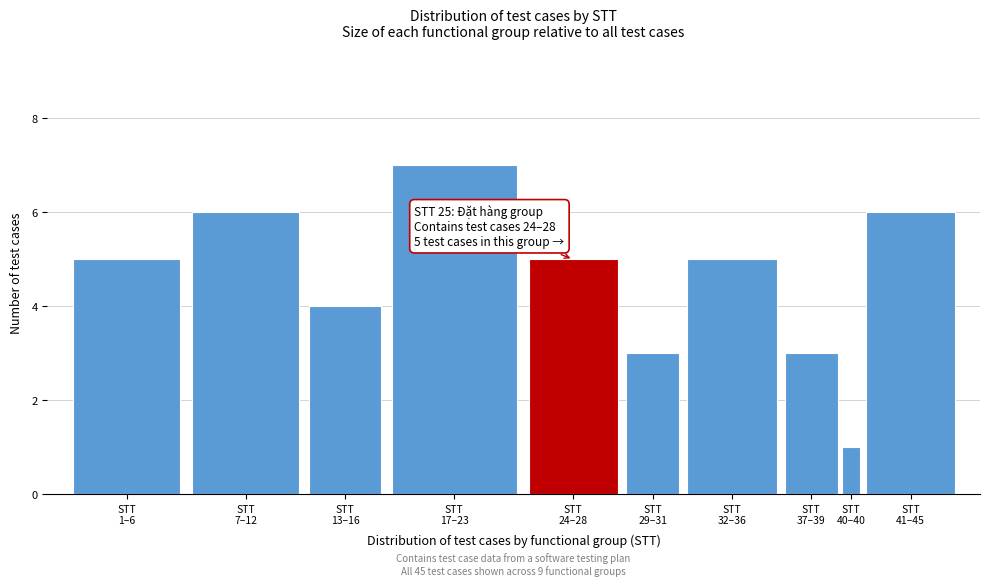

Reading left to right, extract all data points from this chart.

5	6	4	7	5	3	5	3	1	6